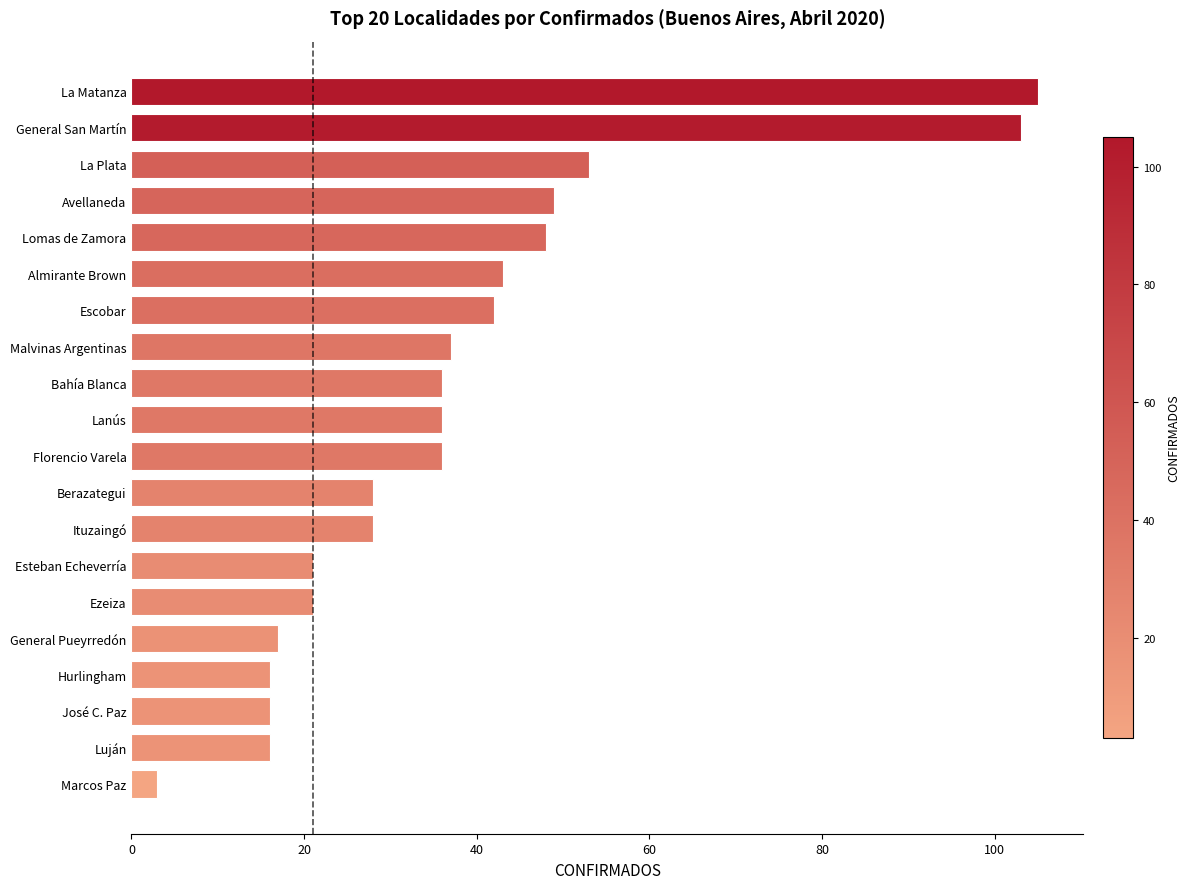

What is the change in value from Hurlingham to Ituzaingó?

+12